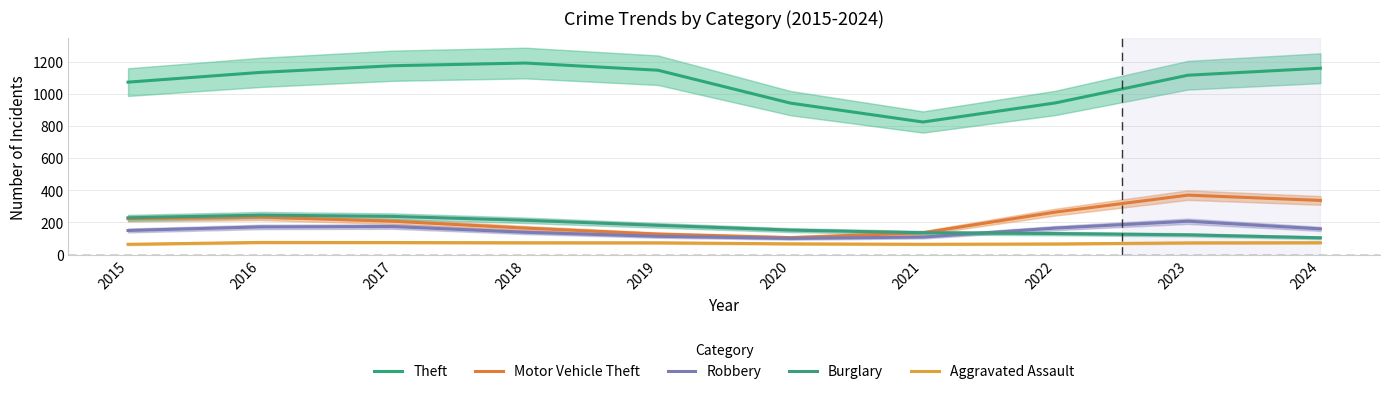

The value of Robbery at 2017 is 107.0. True or false?

False